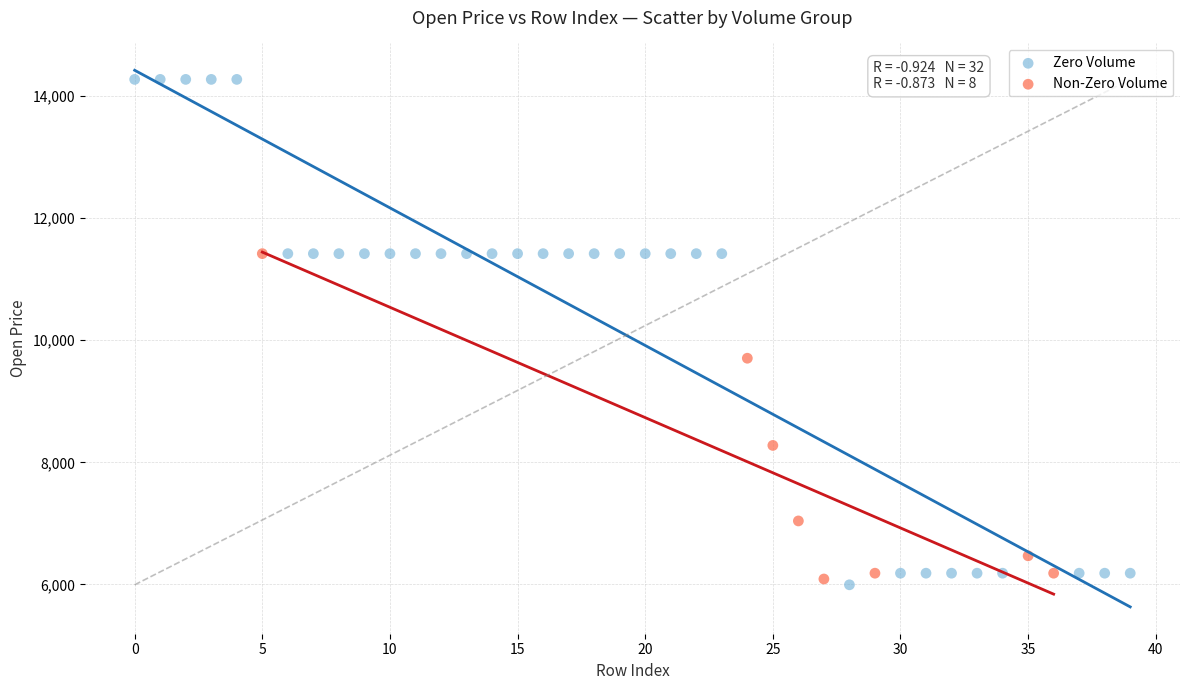

Which series contains the highest Y value?

Zero Volume